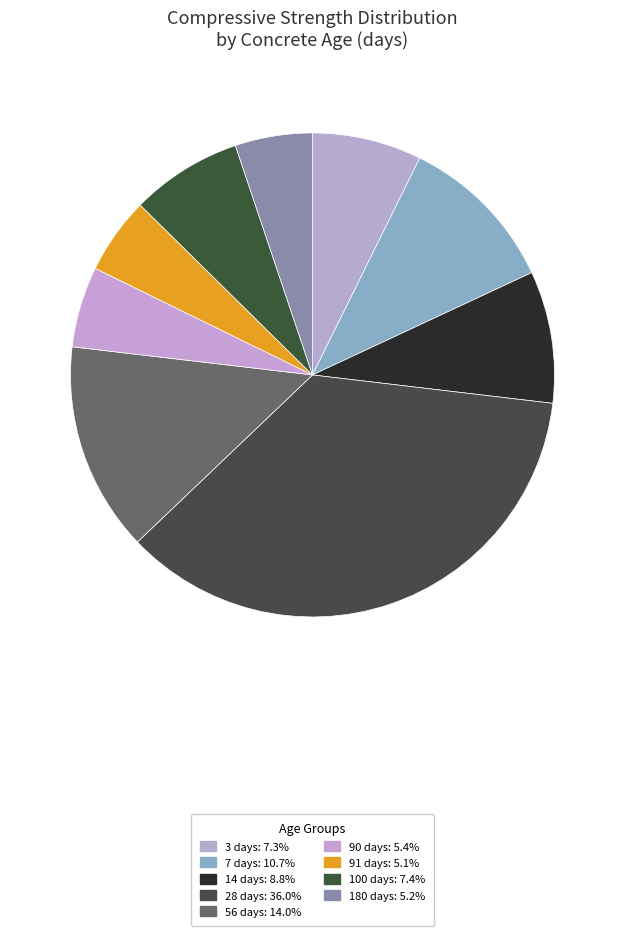

How many segments does this pie chart have?

9